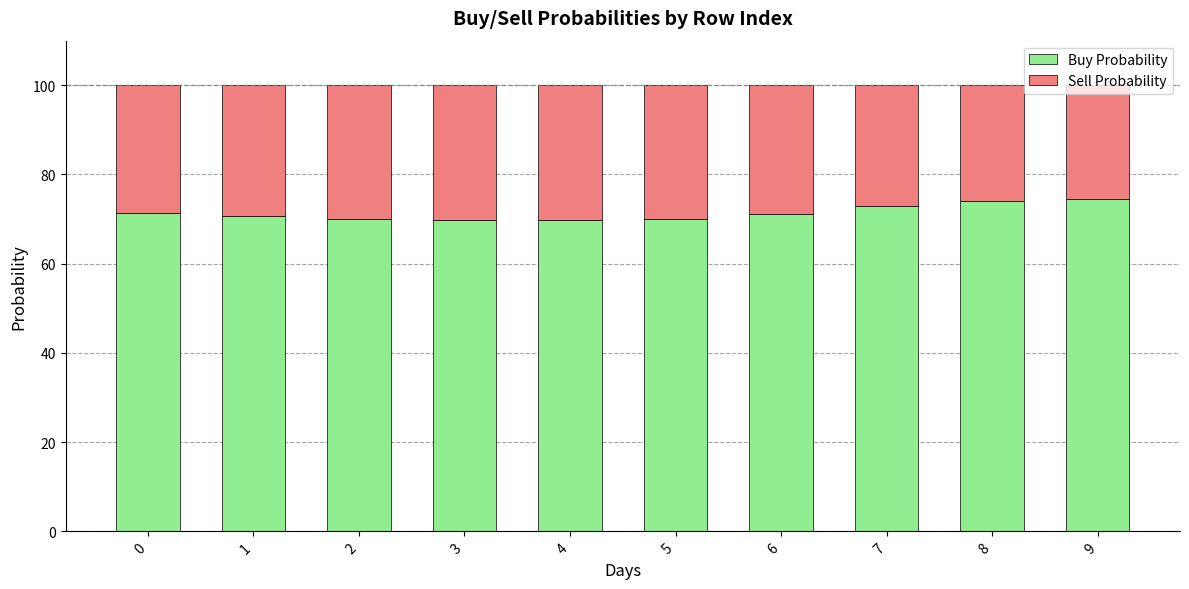

What is the total value across all series at 6?

100.0